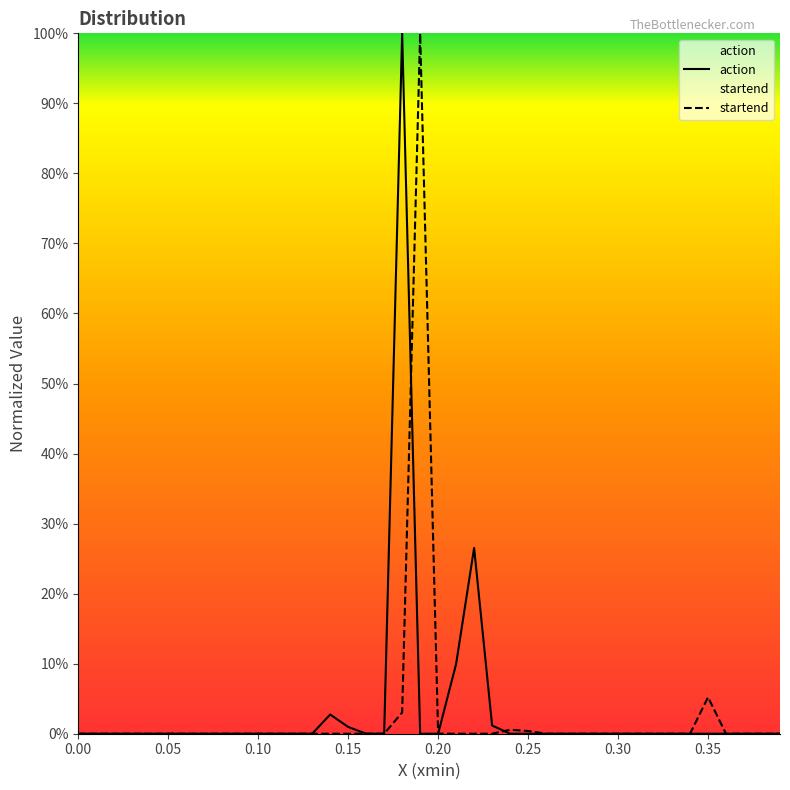

Count the number of data series in this chart.

2